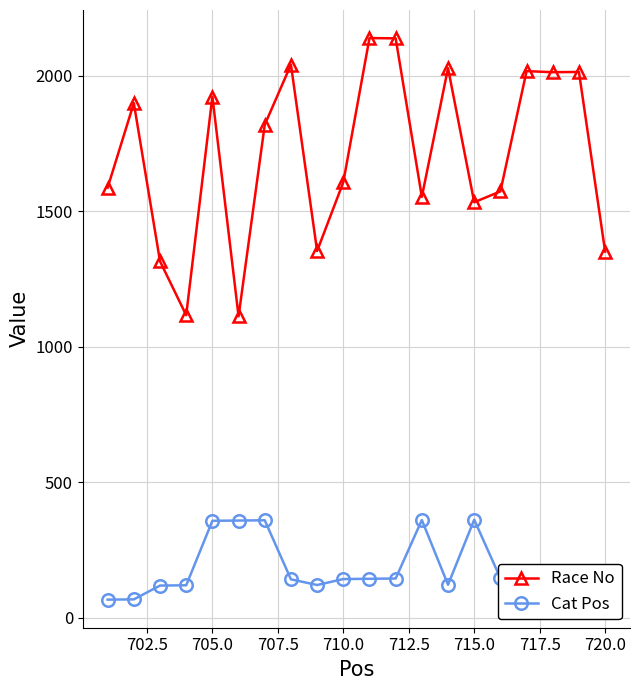

What is the difference between the maximum and second lowest values in the Cat Pos series?

294